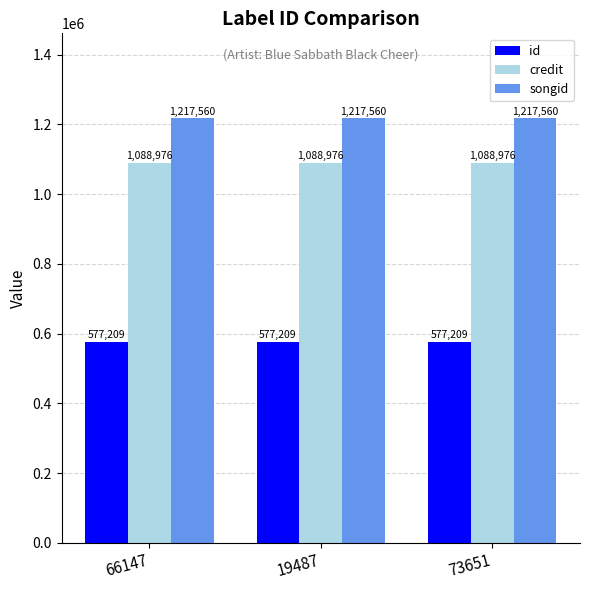

How many bars are there in each group?

3